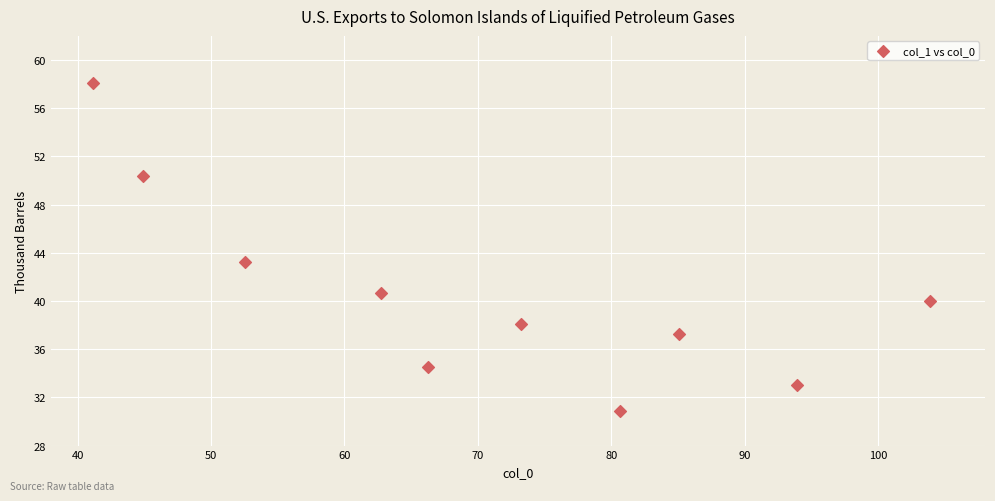

What Y value in the scatter plot is closest to 44?

43.2